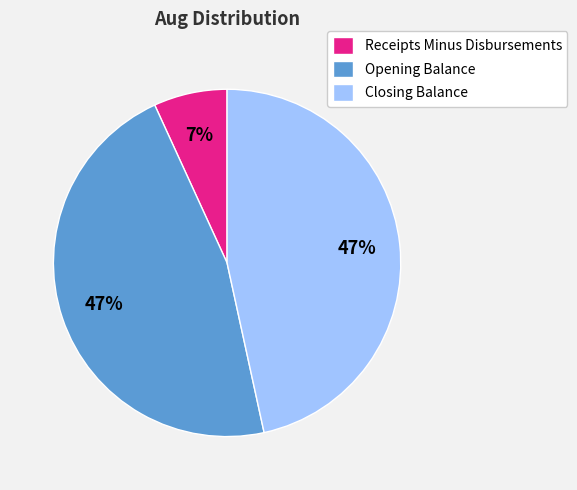

Count the number of slices in the pie.

3